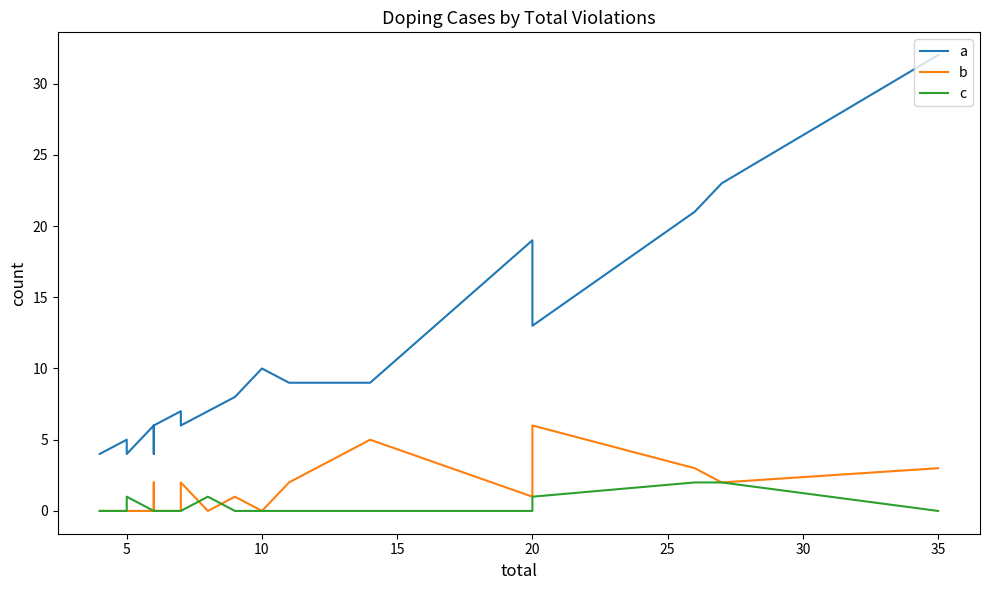

Rank the series by their maximum value, from highest to lowest.

a, b, c